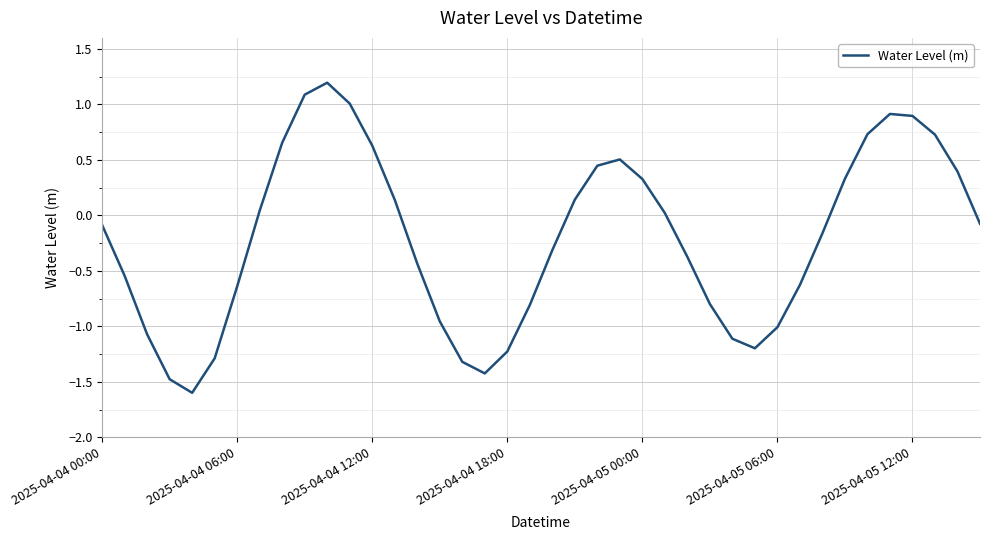

What is the difference between the maximum and minimum values?

2.8